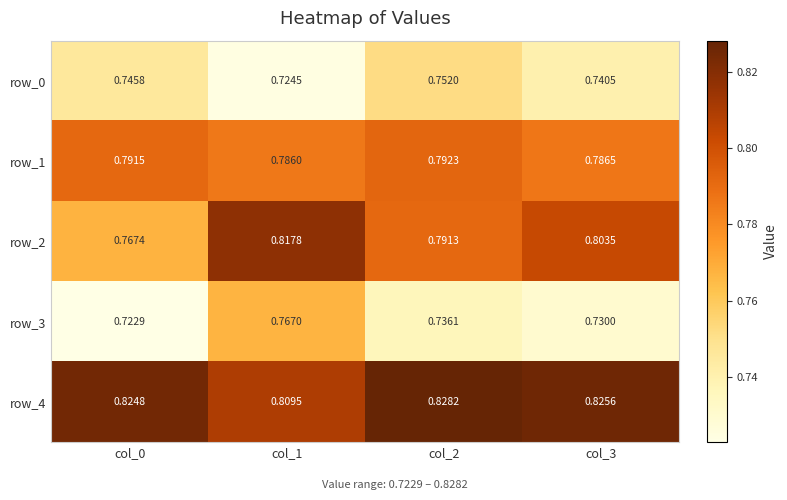

At which category is the sum across all series the highest?

col_1